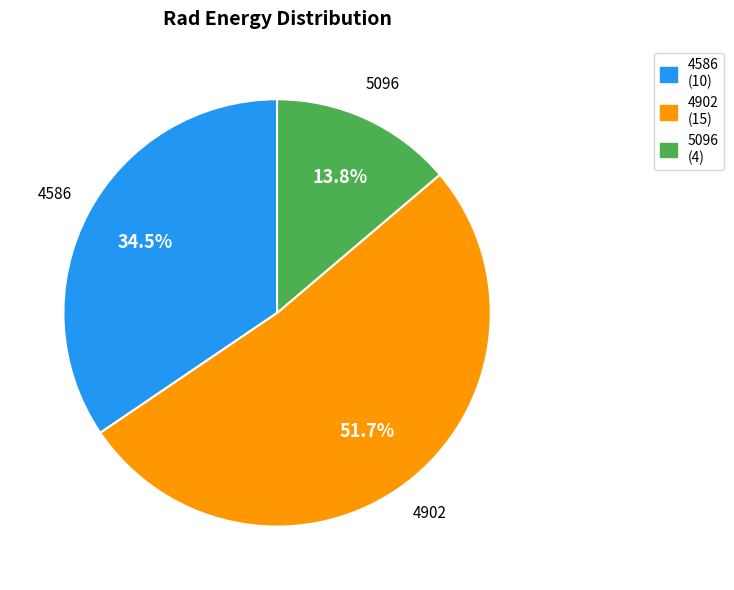

Approximately how many times larger is the value at 4586 compared to 5096?

2.5